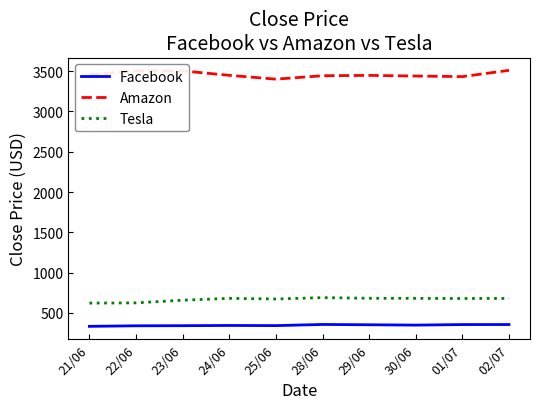

Is the value of Tesla at 29/06 greater than the value of Amazon at 23/06?

No